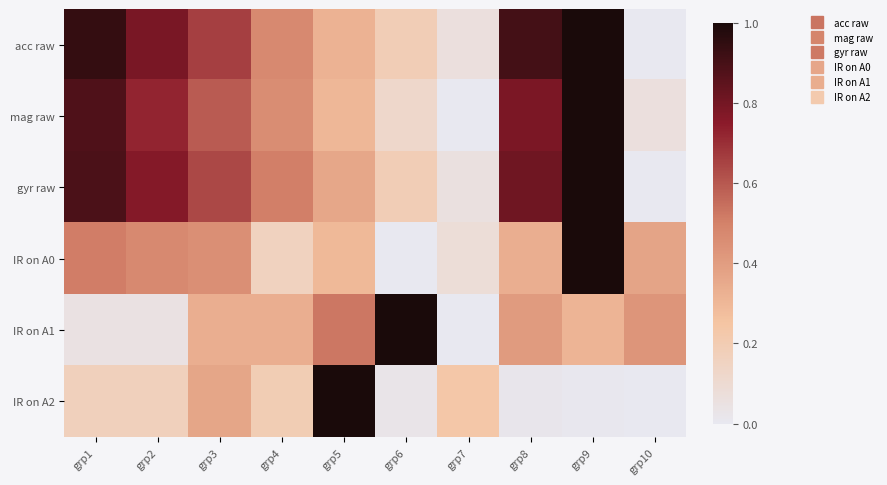

Which has a higher value, grp4 or grp8?

grp8